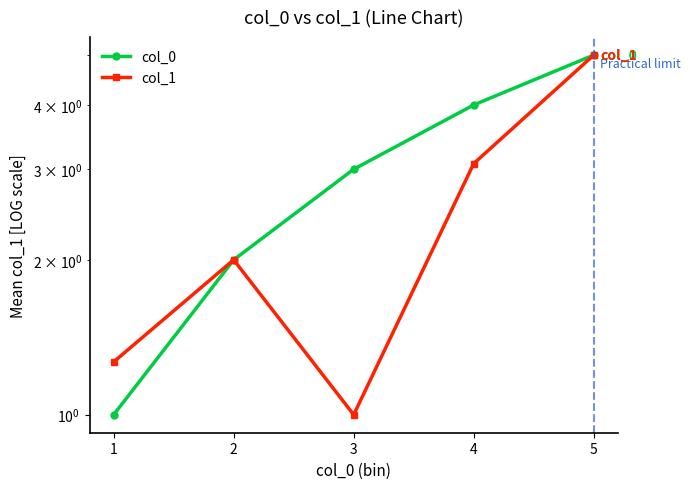

Which category has the lowest value in the col_1 series?

3